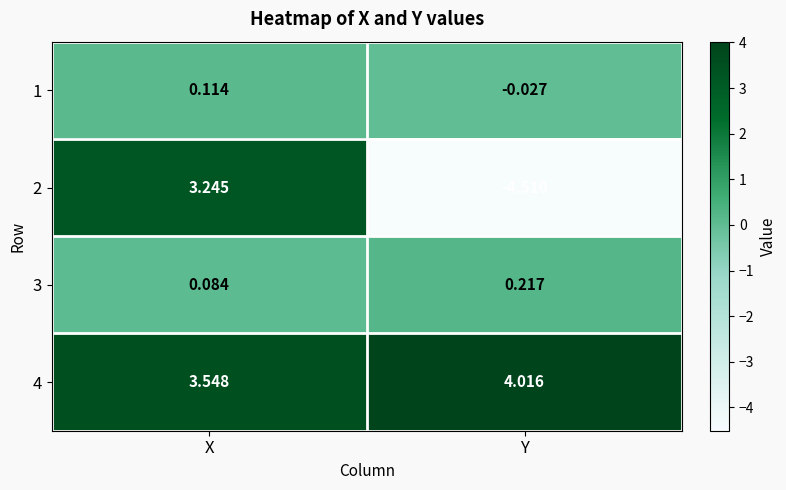

List the labels in order of 3 value, largest first.

Y, X